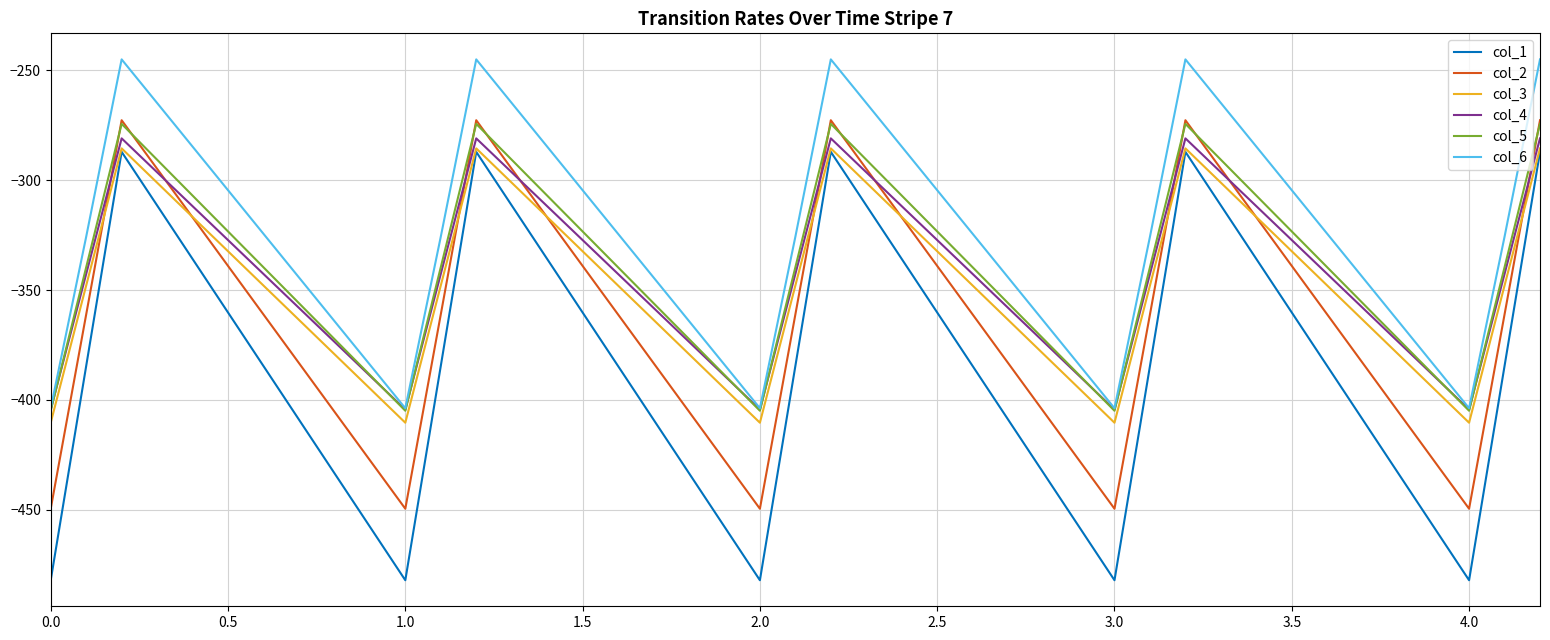

Which series has the largest total across all categories?

col_6